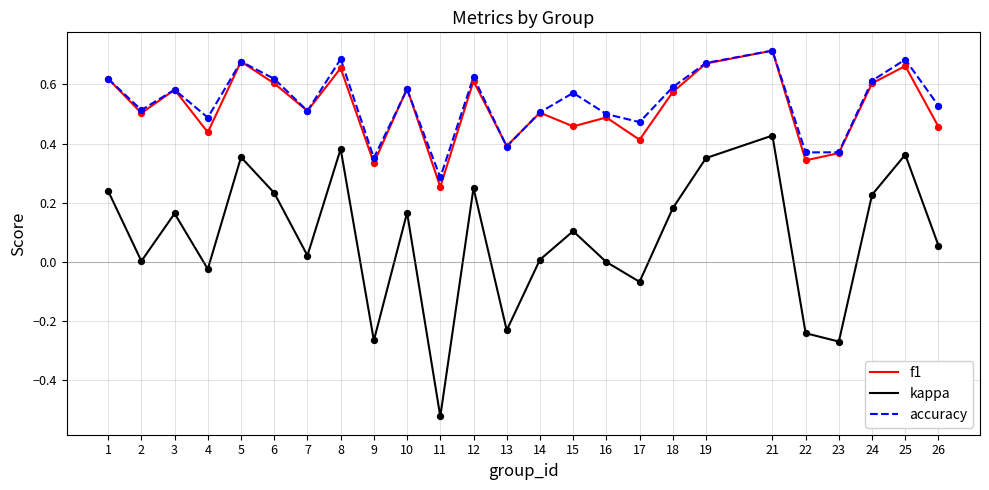

Is the value of accuracy at 26 greater than the value of kappa at 22?

Yes